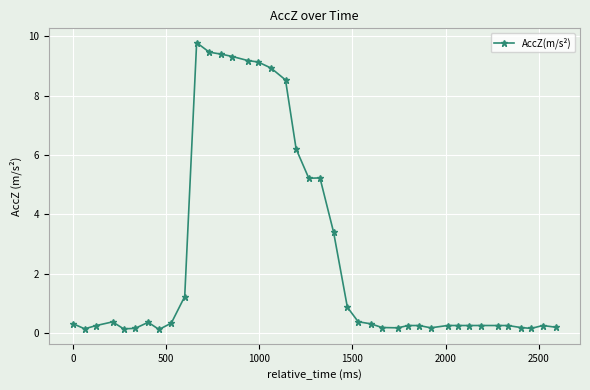

True or false: there are more than 2 points higher than both neighbors.

True